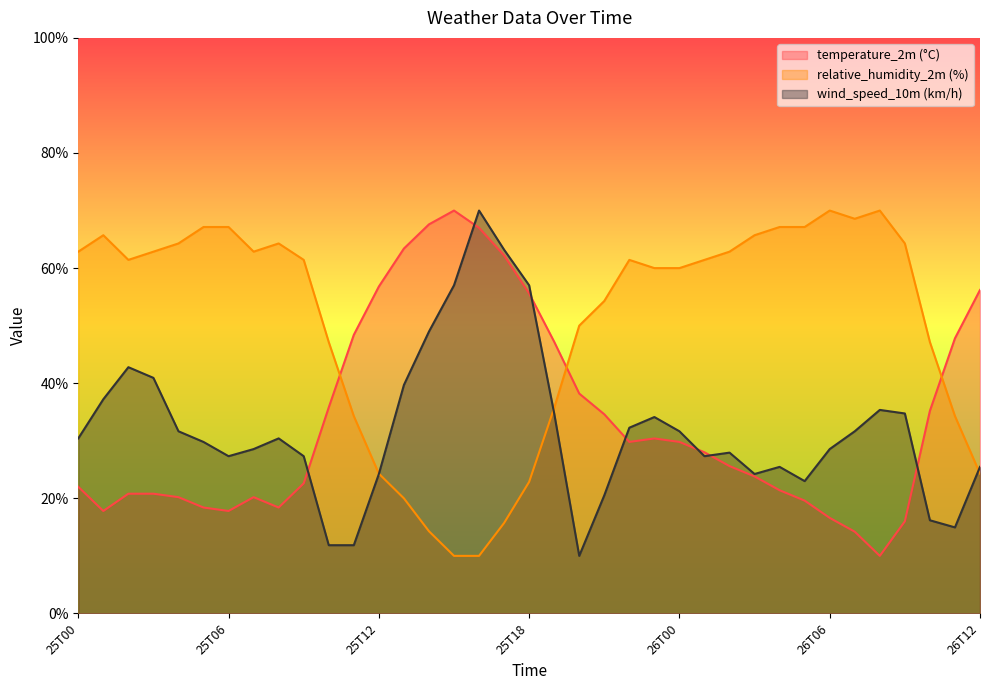

Does the chart have visible grid lines?

No